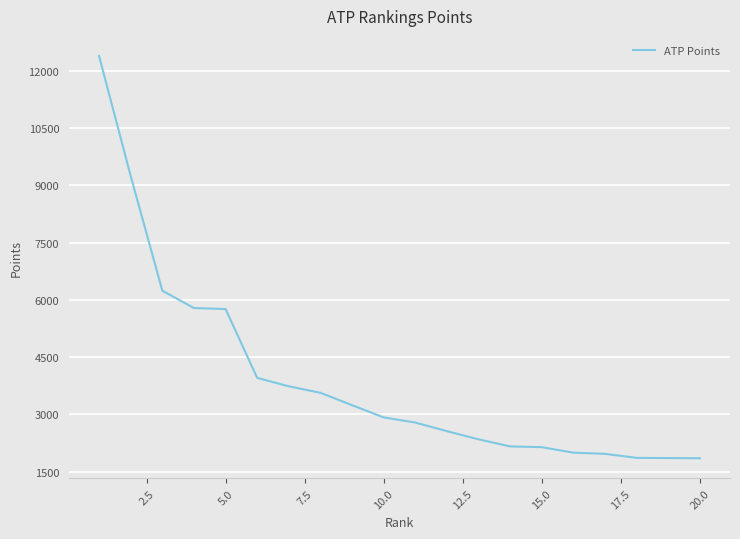

What is the sum of all values?

78351